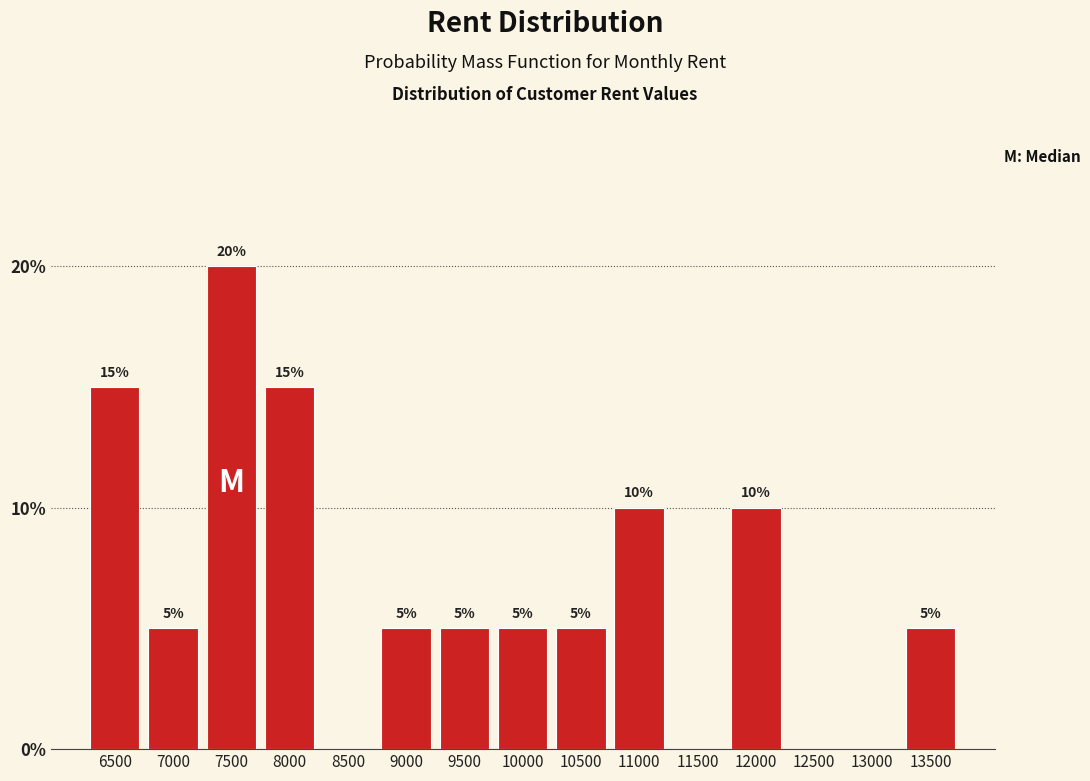

Reading left to right, what are all the values shown in this chart?

6500=15	7000=5	7500=20	8000=15	8500=0	9000=5	9500=5	10000=5	10500=5	11000=10	11500=0	12000=10	12500=0	13000=0	13500=5